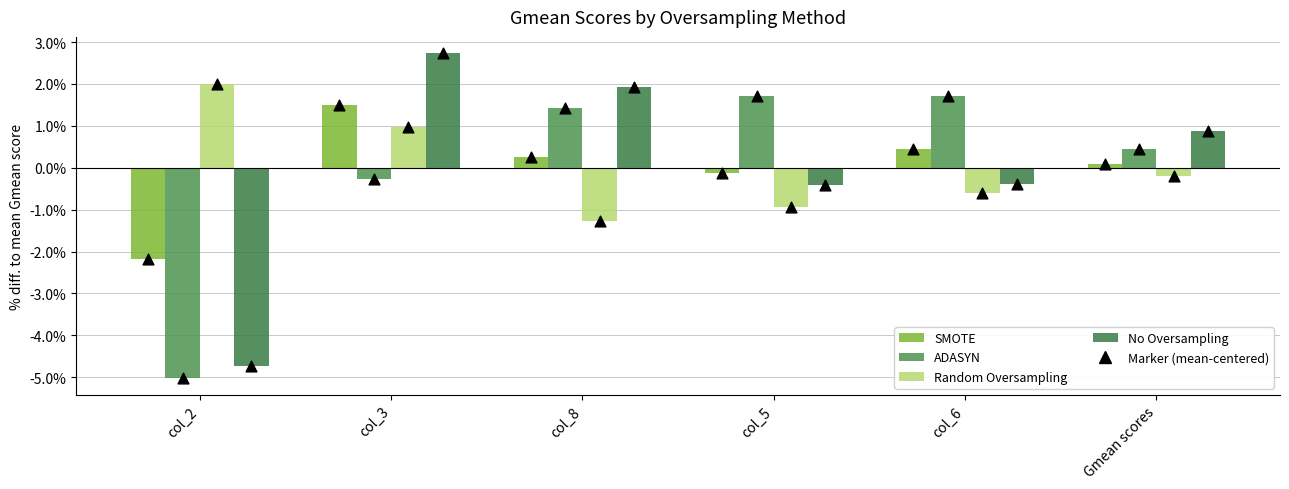

What are all the series names shown in the legend?

SMOTE, ADASYN, Random Oversampling, No Oversampling